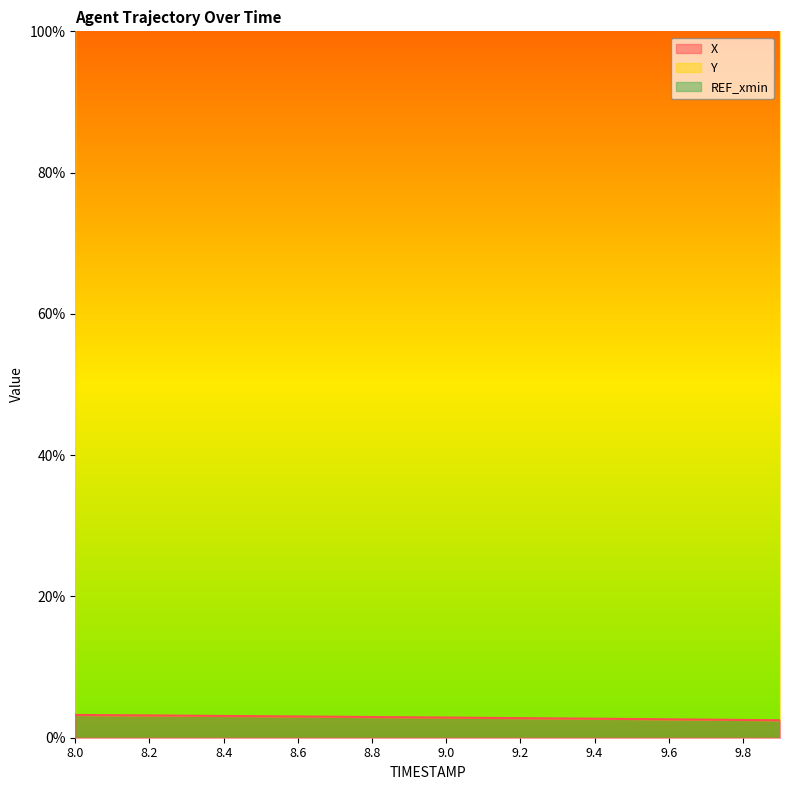

True or false: Y and X intersect in this chart.

False